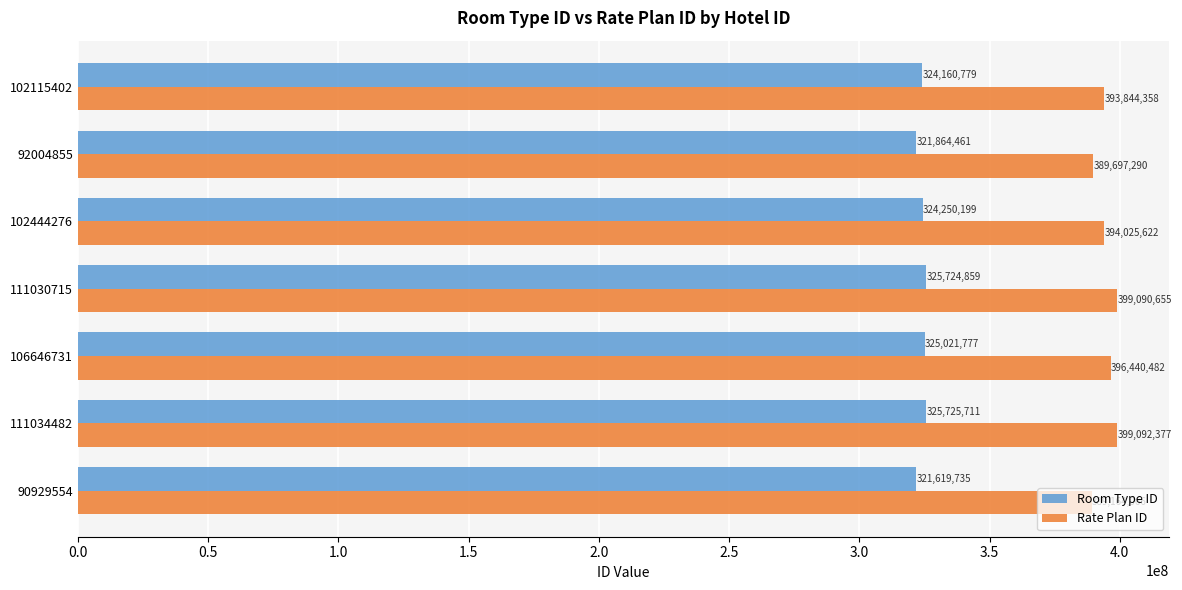

At which category is the sum across all series the highest?

111034482